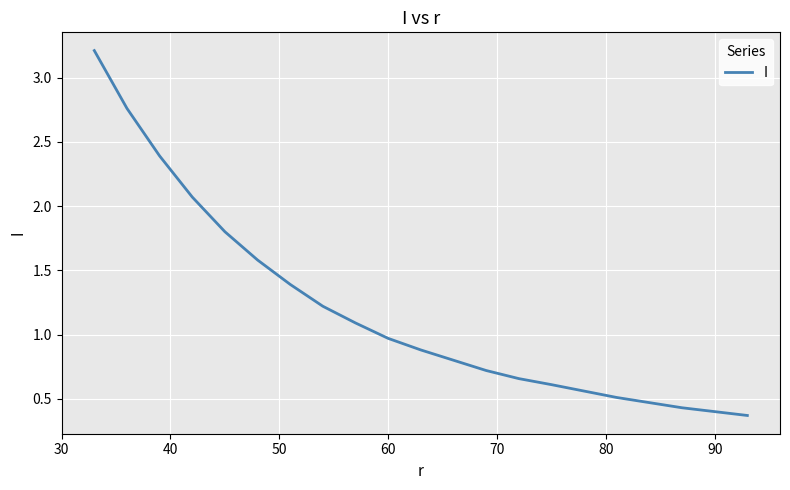

What is the greatest value displayed?

3.2